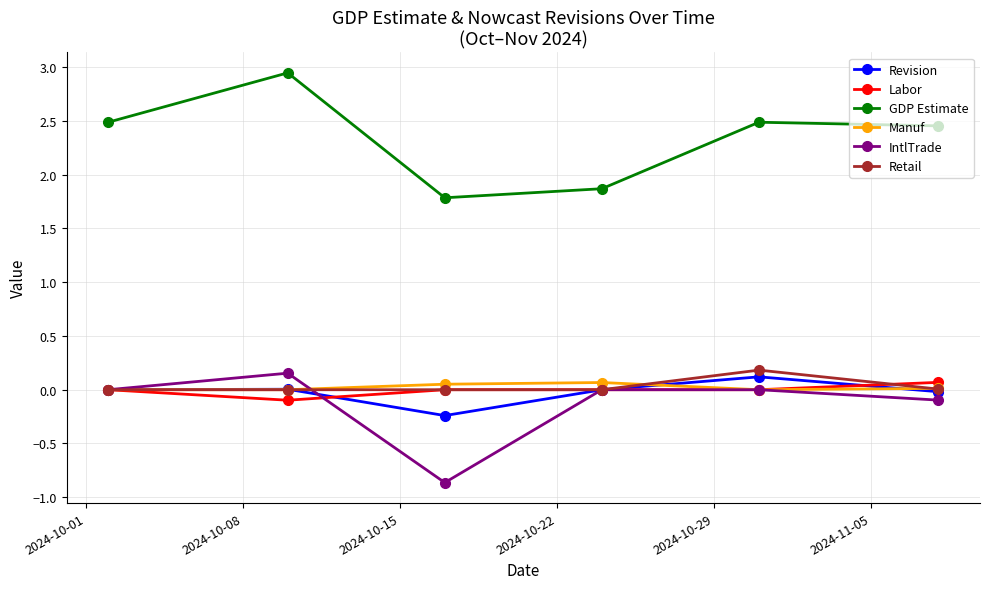

How many interior local valleys does the IntlTrade series have?

1